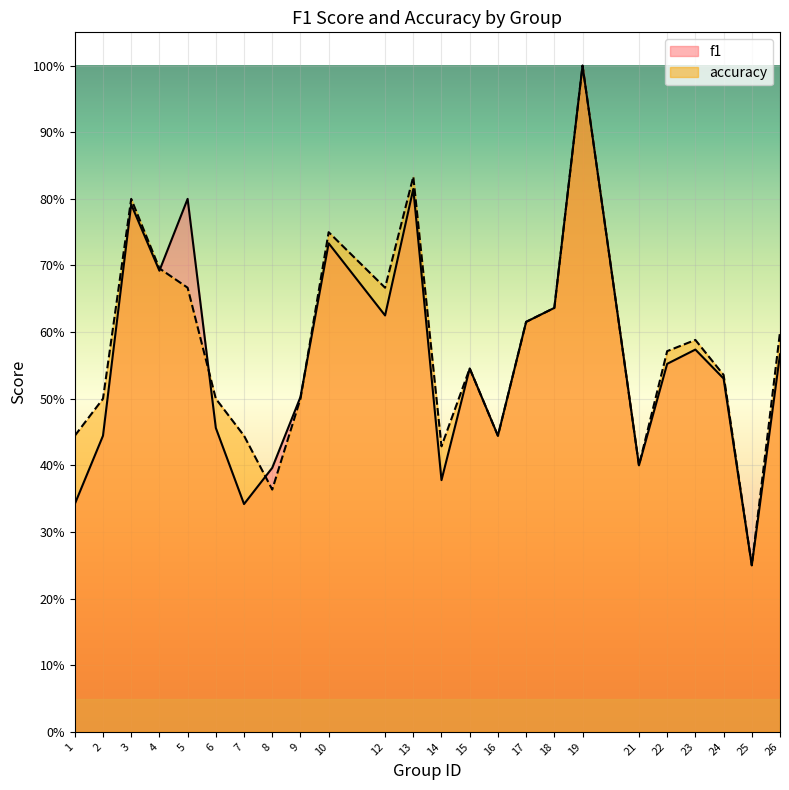

Reading right to left, list all the values displayed in this chart.

f1: 26=0.6	25=0.2	24=0.5	23=0.6	22=0.6	21=0.4	19=1.0	18=0.6	17=0.6	16=0.4	15=0.5	14=0.4	13=0.8	12=0.6	10=0.7	9=0.5	8=0.4	7=0.3	6=0.5	5=0.8	4=0.7	3=0.8	2=0.4	1=0.3
accuracy: 26=0.6	25=0.2	24=0.5	23=0.6	22=0.6	21=0.4	19=1.0	18=0.6	17=0.6	16=0.4	15=0.5	14=0.4	13=0.8	12=0.7	10=0.8	9=0.5	8=0.4	7=0.4	6=0.5	5=0.7	4=0.7	3=0.8	2=0.5	1=0.4